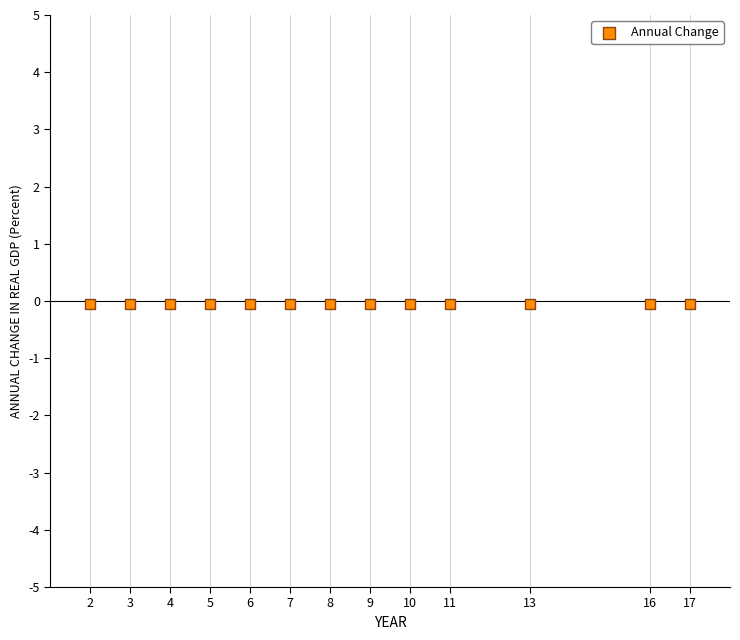

What is the range of X values (max minus min)?

15.0